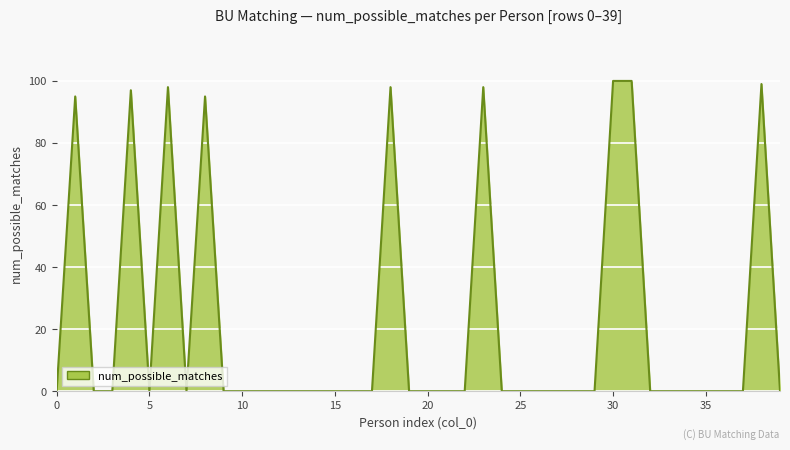

What is the average value?

22